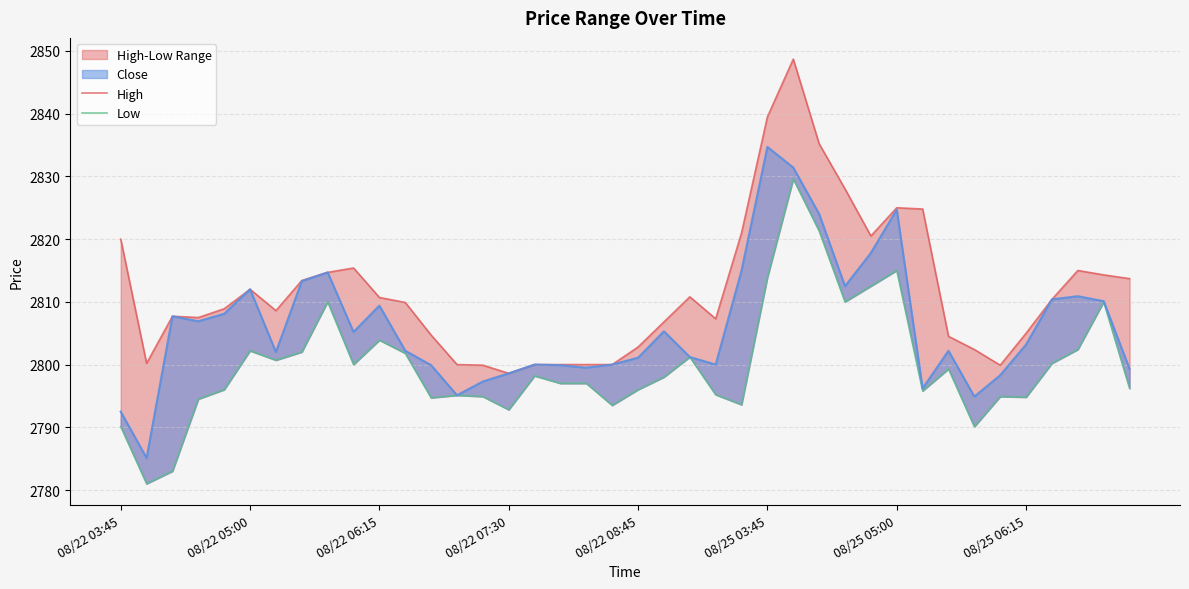

True or false: Close has a value of 2805.3 at 21.

True